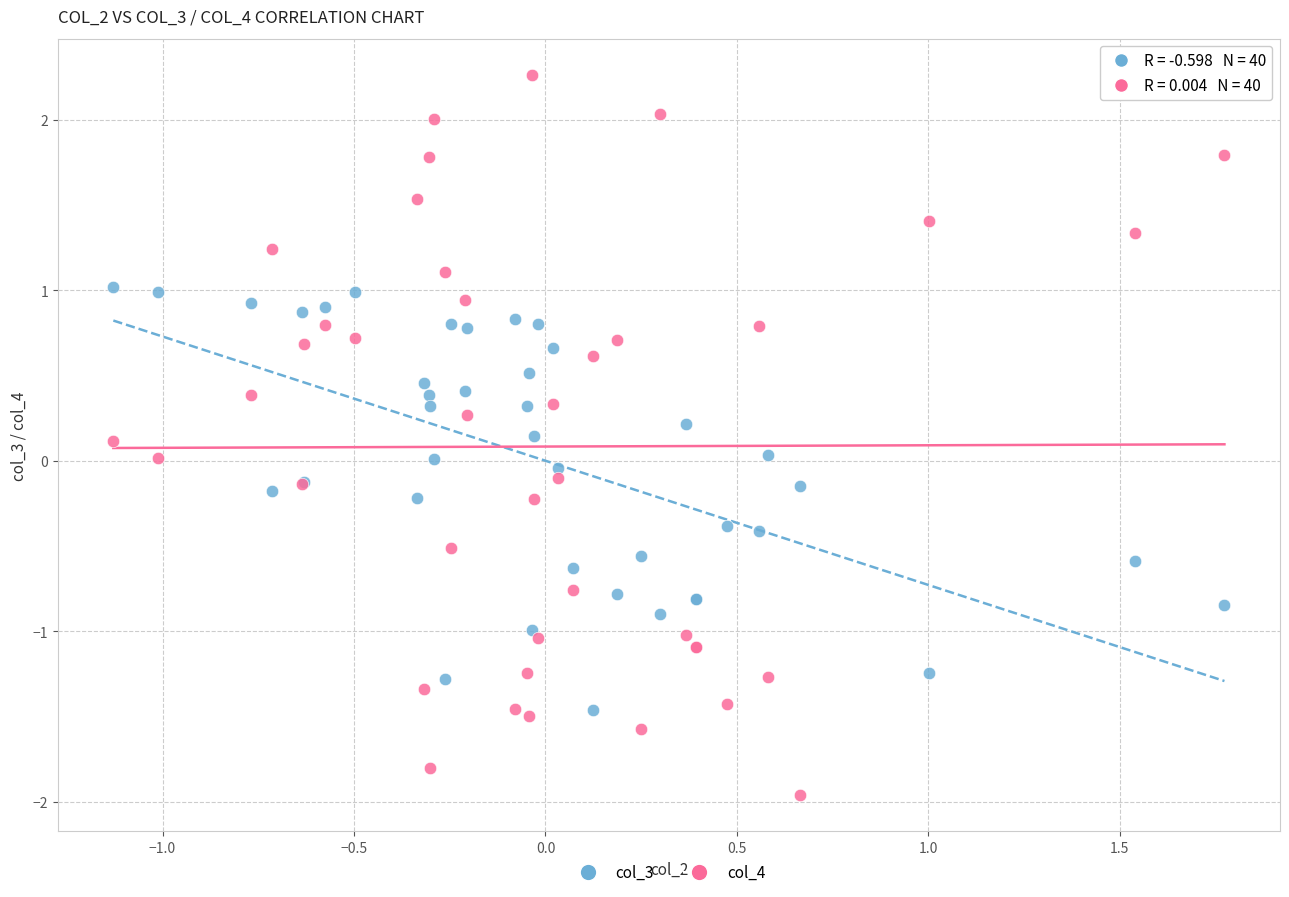

What are all the series names shown in the legend?

col_3, col_4